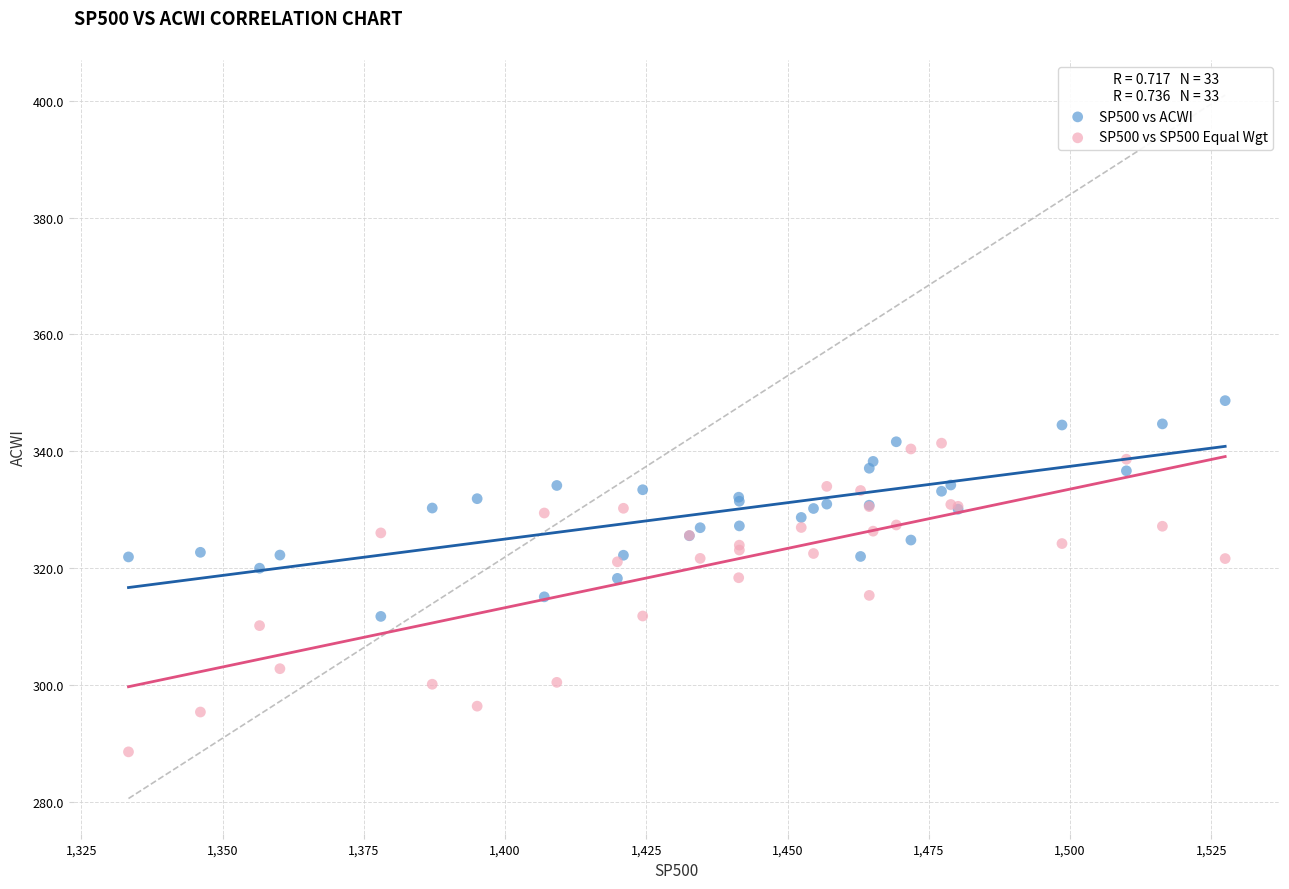

What are all the series names shown in the legend?

SP500 vs ACWI, SP500 vs SP500 Equal Wgt